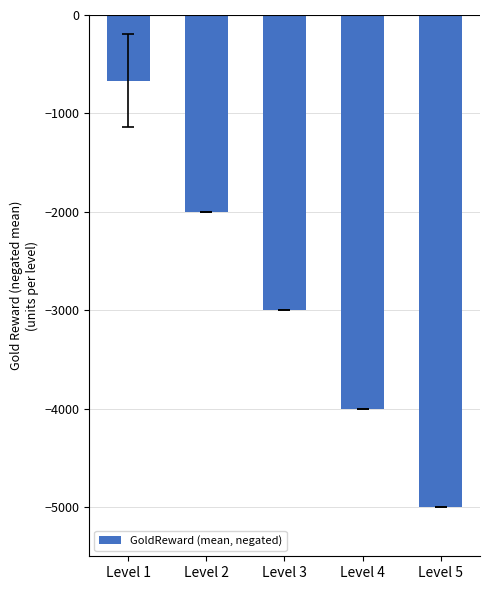

Rank the categories by value from highest to lowest.

Level 1, Level 2, Level 3, Level 4, Level 5